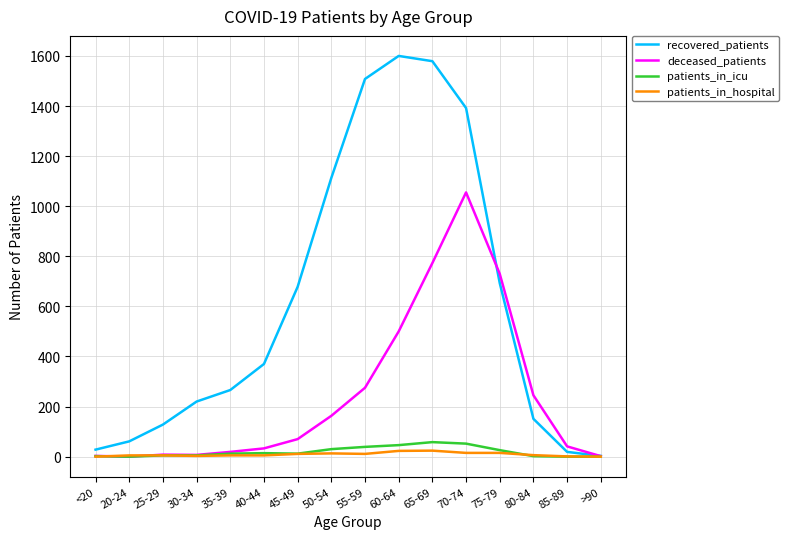

Is it true that patients_in_hospital equals 3 at 30-34?

True